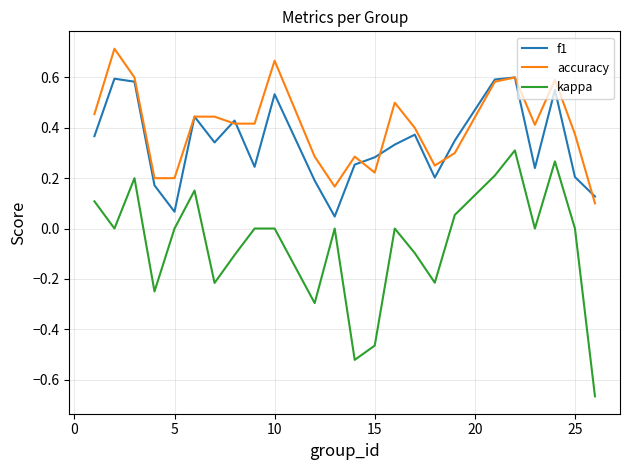

Which series has the largest total across all categories?

accuracy